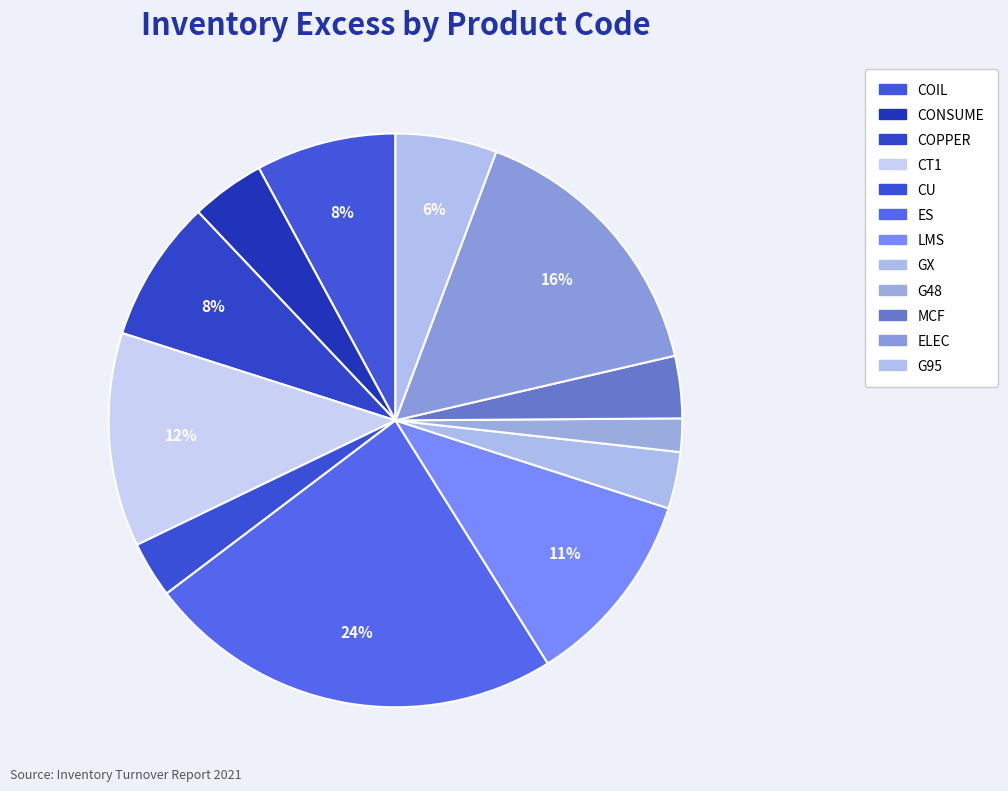

To the nearest percent, what portion does G95 represent?

6%